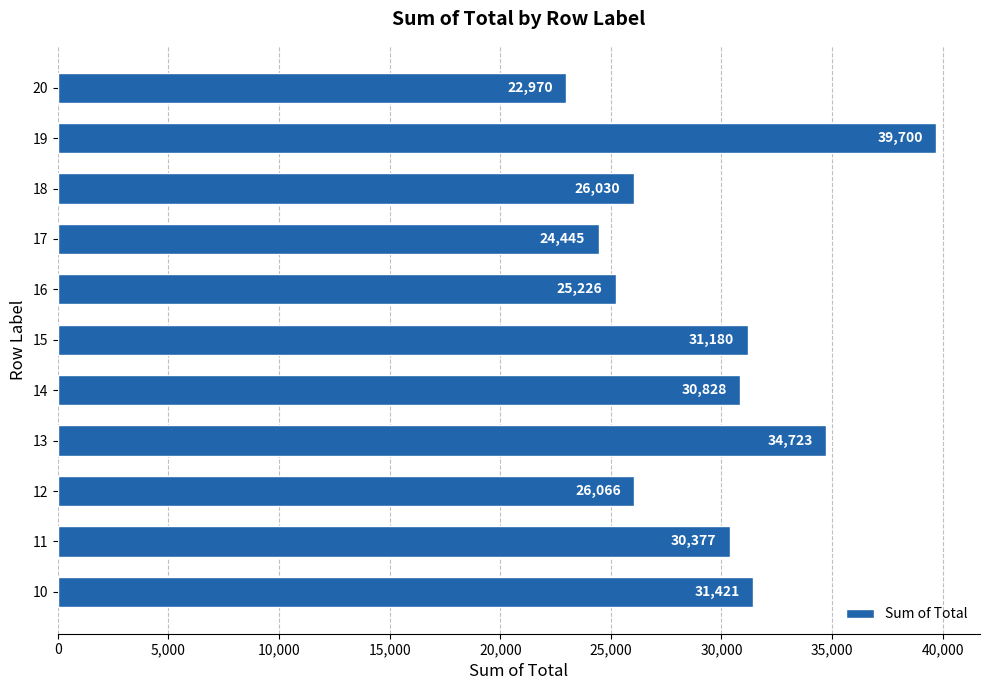

The value at 17 is 35871.4. True or false?

False